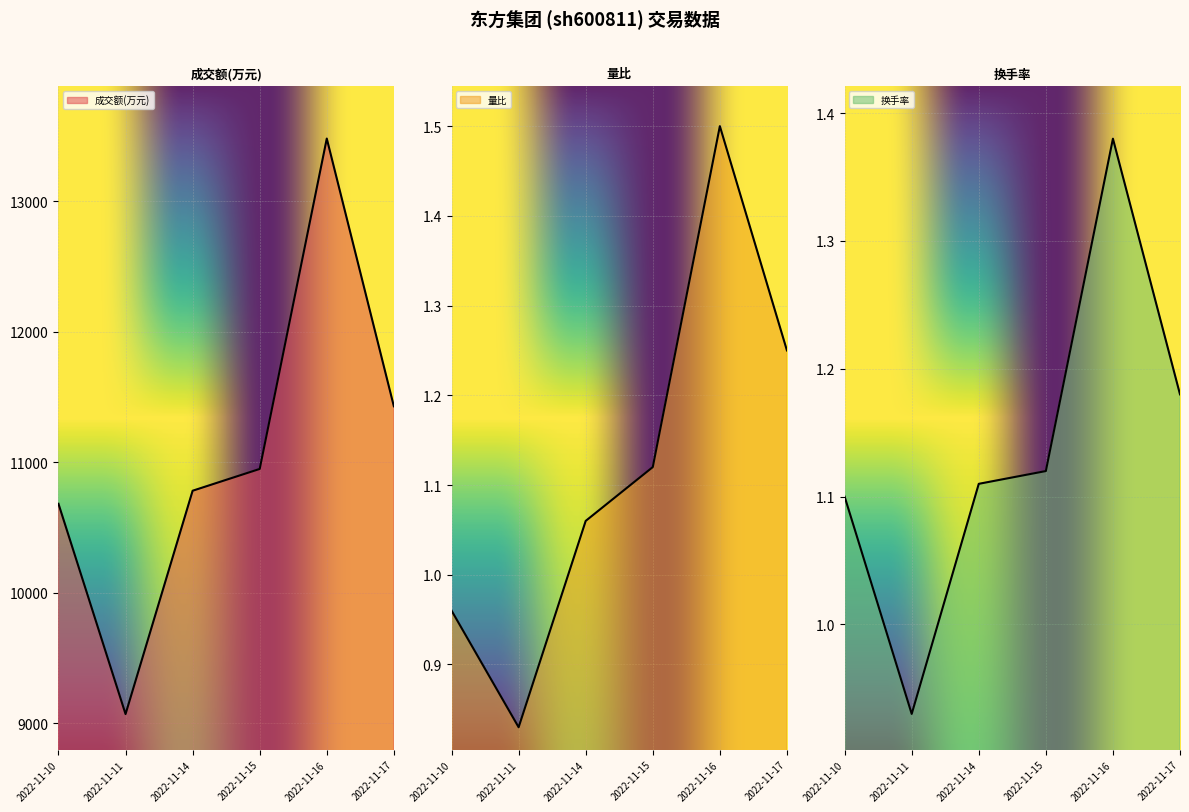

Reading left to right, extract all data points from this chart.

成交额(万元): 10681.0	9070.0	10781.0	10948.0	13479.0	11428.0
量比: 1.0	0.8	1.1	1.1	1.5	1.2
换手率: 1.1	0.9	1.1	1.1	1.4	1.2